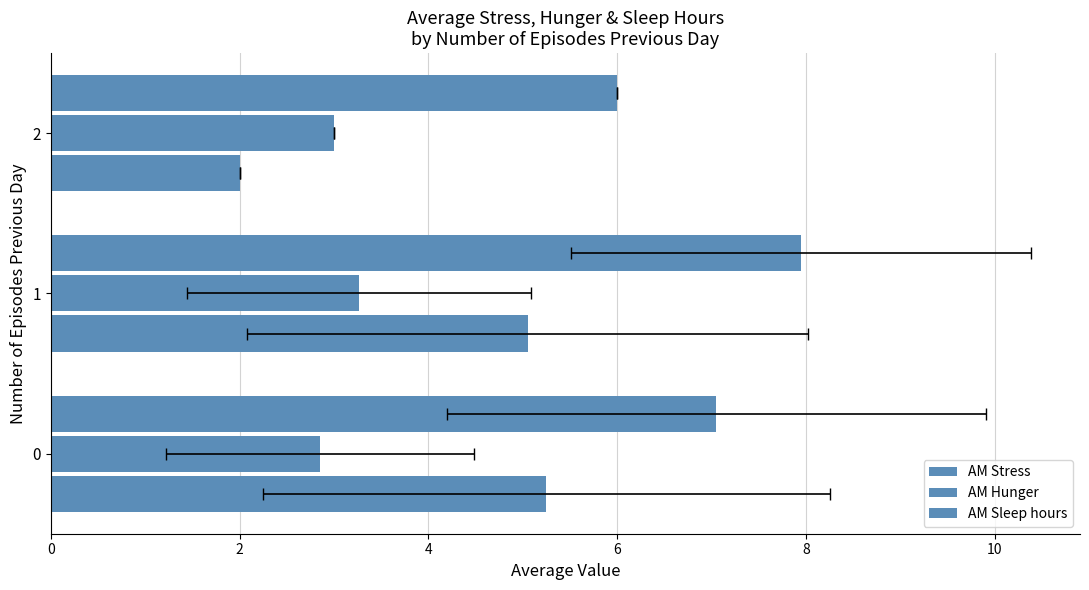

Which series has the widest spread of values?

AM Stress